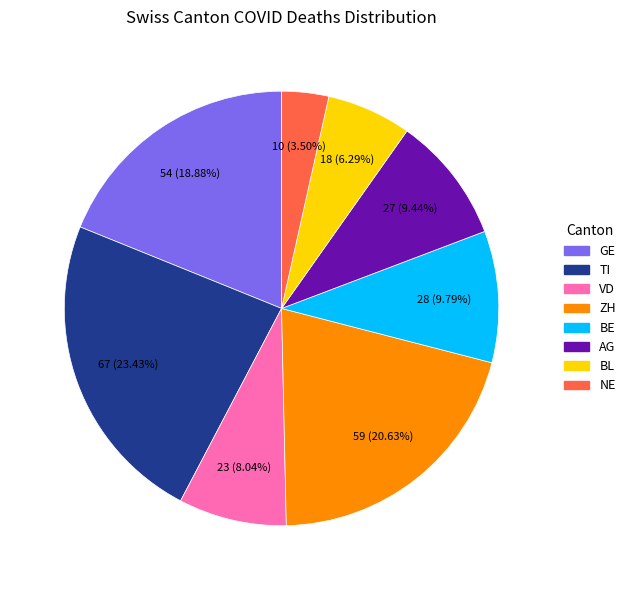

Count the number of slices in the pie.

8